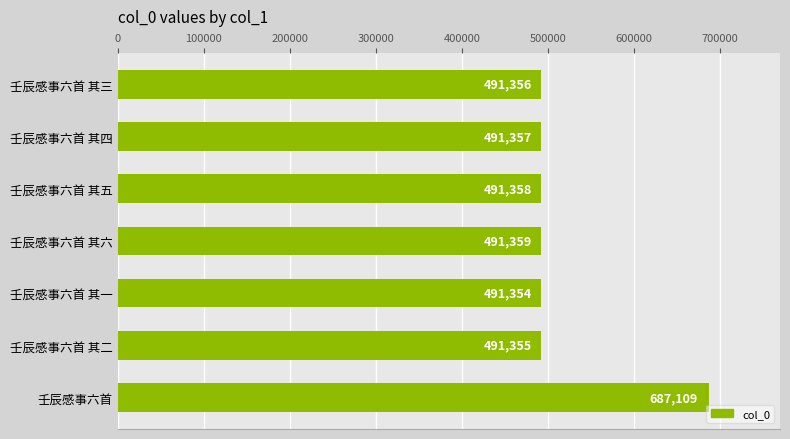

True or false: the data shows 491355 at 壬辰感事六首 其二.

True